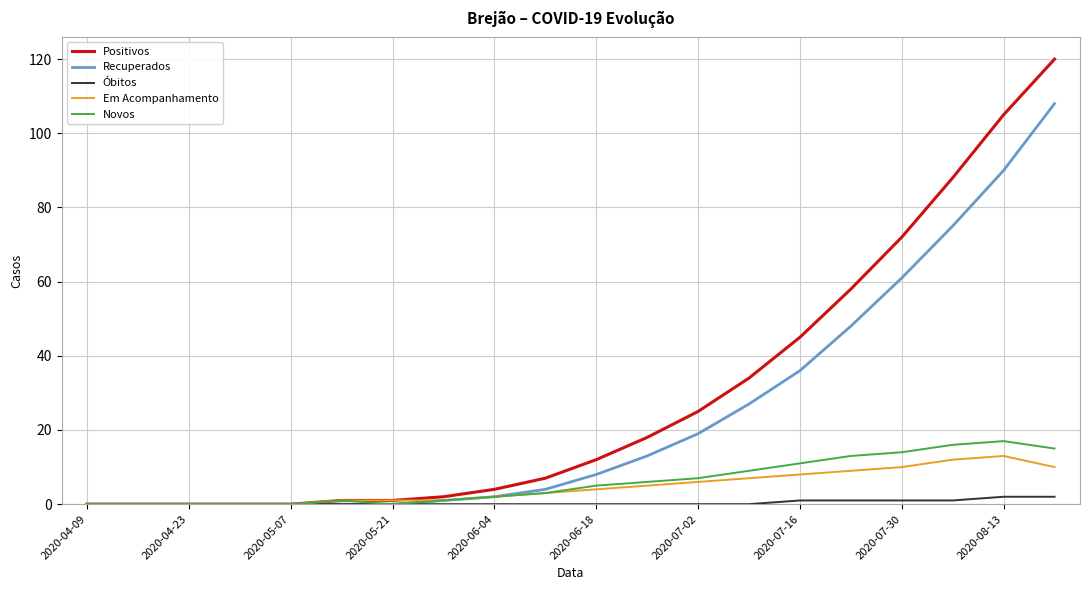

What is the greatest value displayed?

120